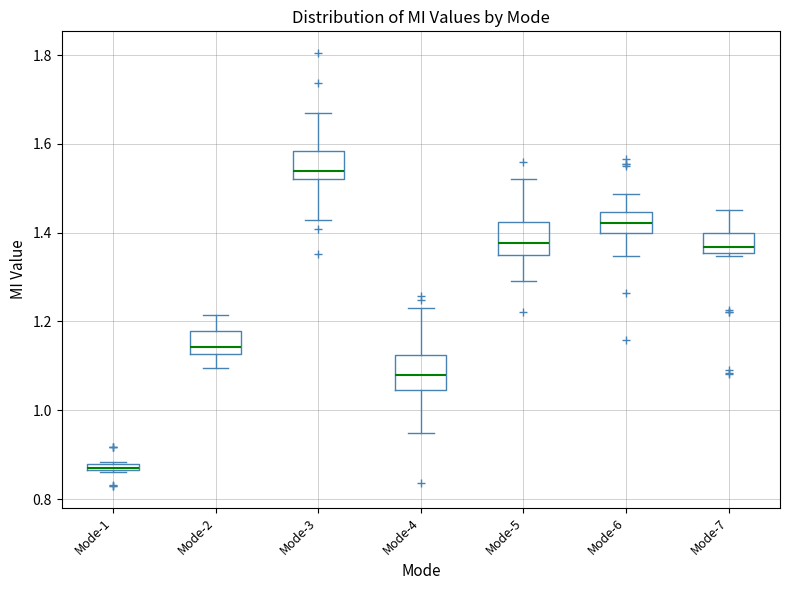

Where does the upper whisker of the box for Mode-3 end on the y-axis? The values are not printed on the chart, so give them approximately, as read against the axis.

1.66